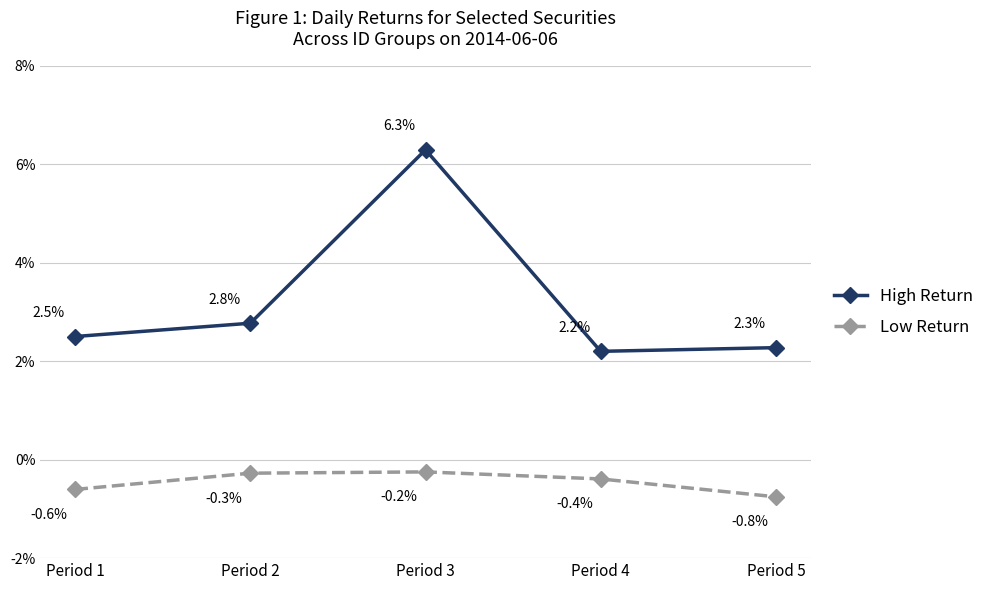

The Low Return series shows -0.0 at Period 1. True or false?

True